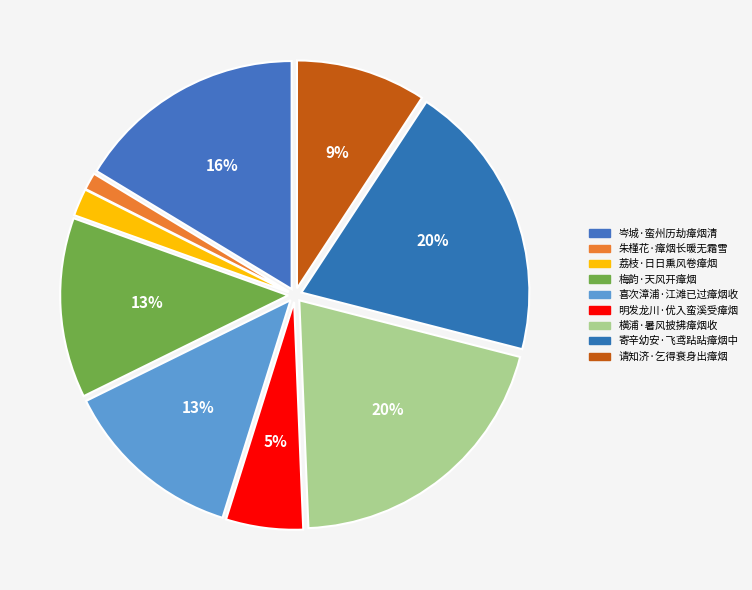

Which slice is the smallest?

朱槿花·瘴烟长暖无霜雪